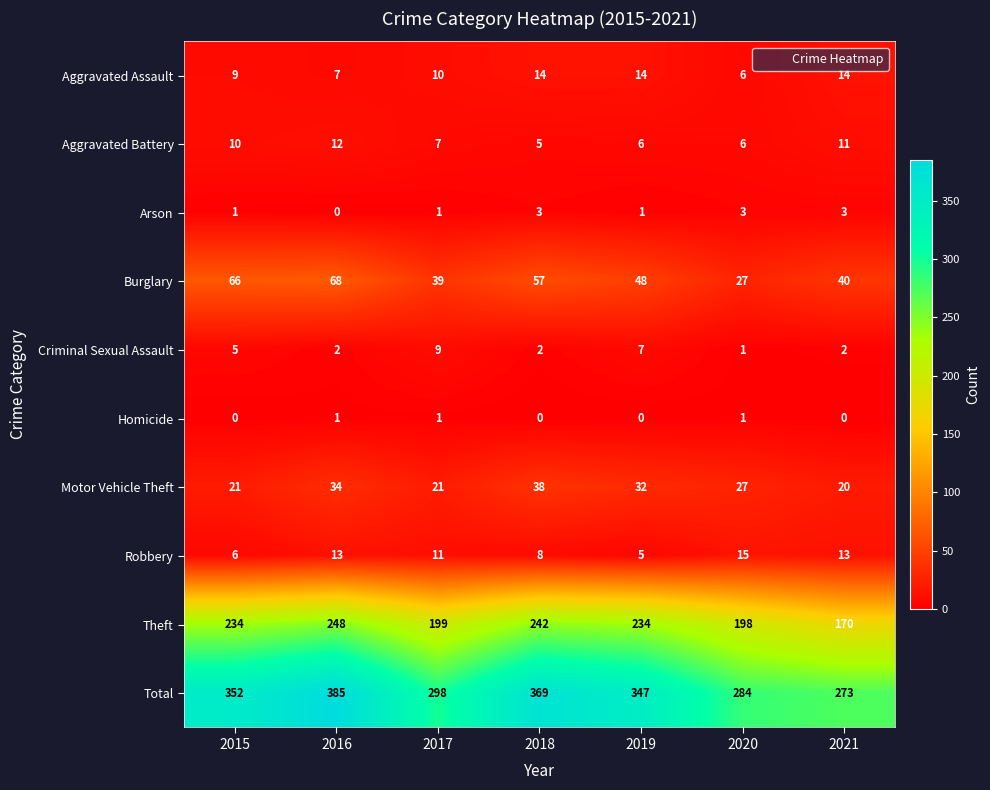

What is the minimum value for Burglary?

27